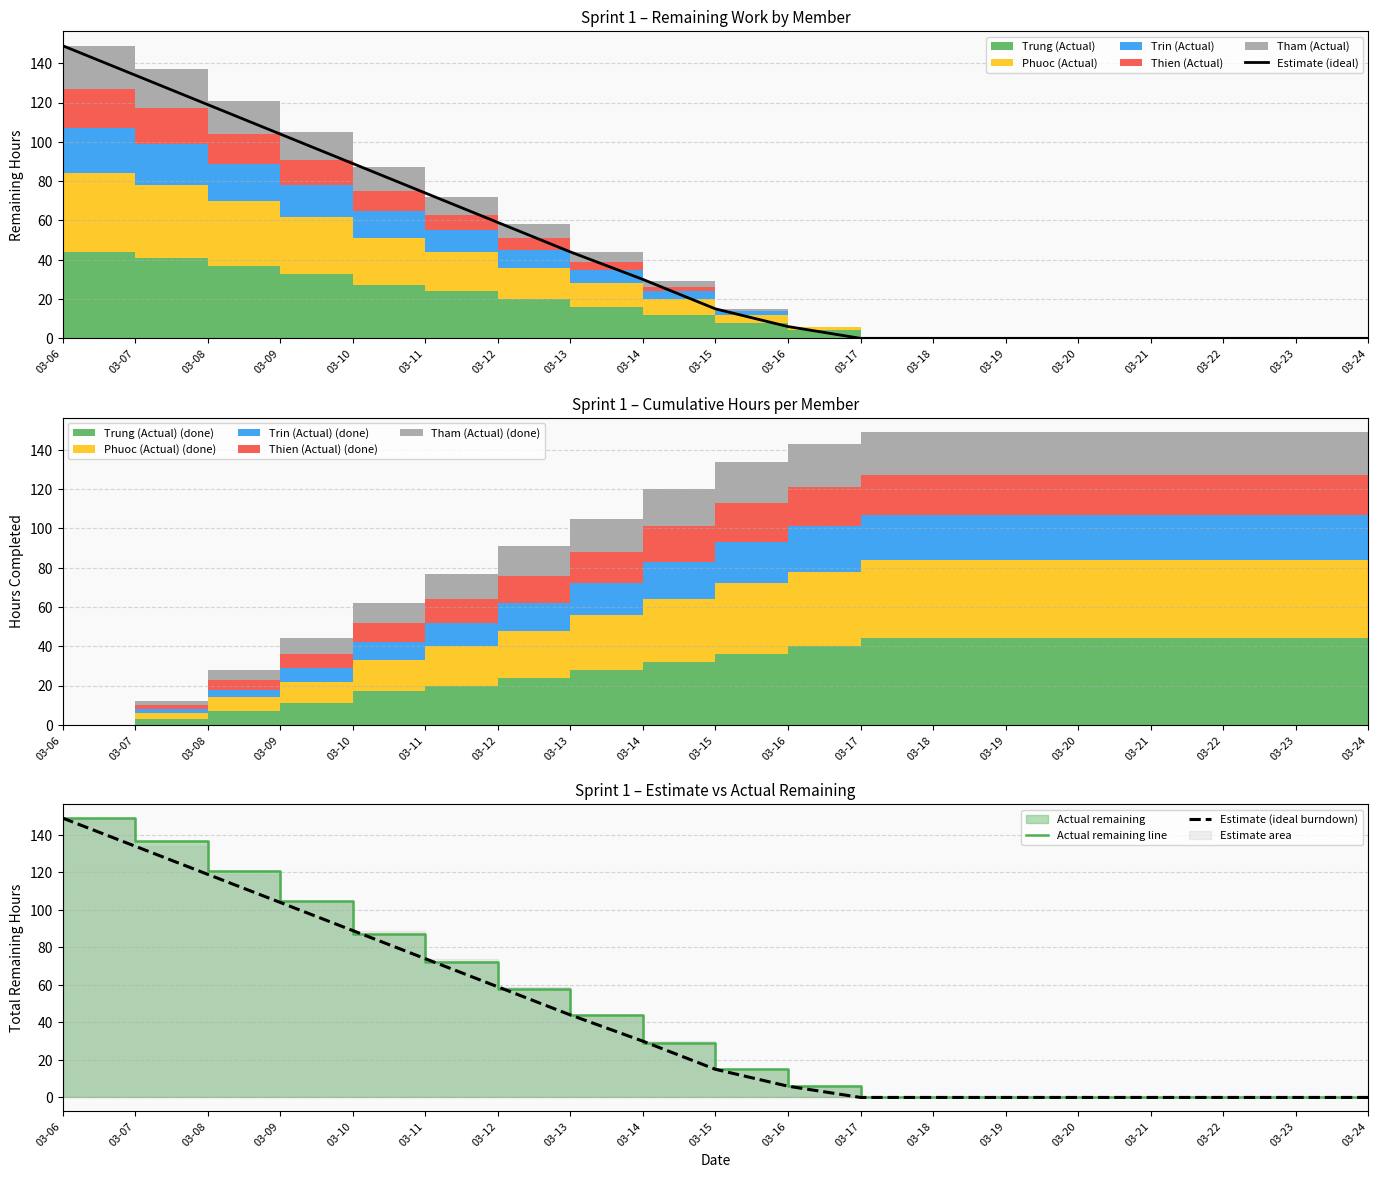

Which series has the largest range (max minus min)?

Estimate (ideal)